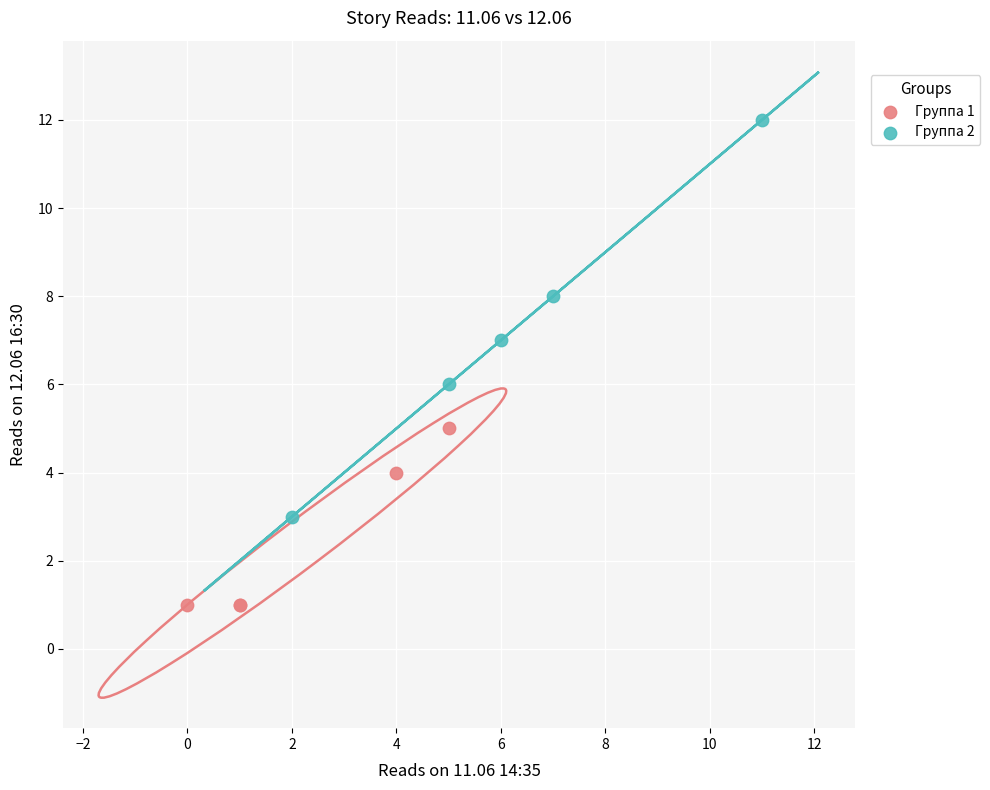

Which series has the widest spread of Y values?

Группа 2